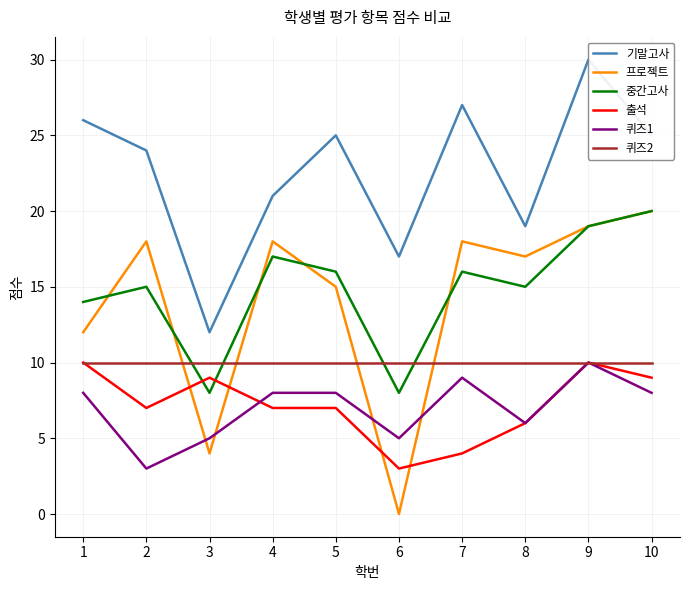

What is the sum of all 프로젝트 values?

141